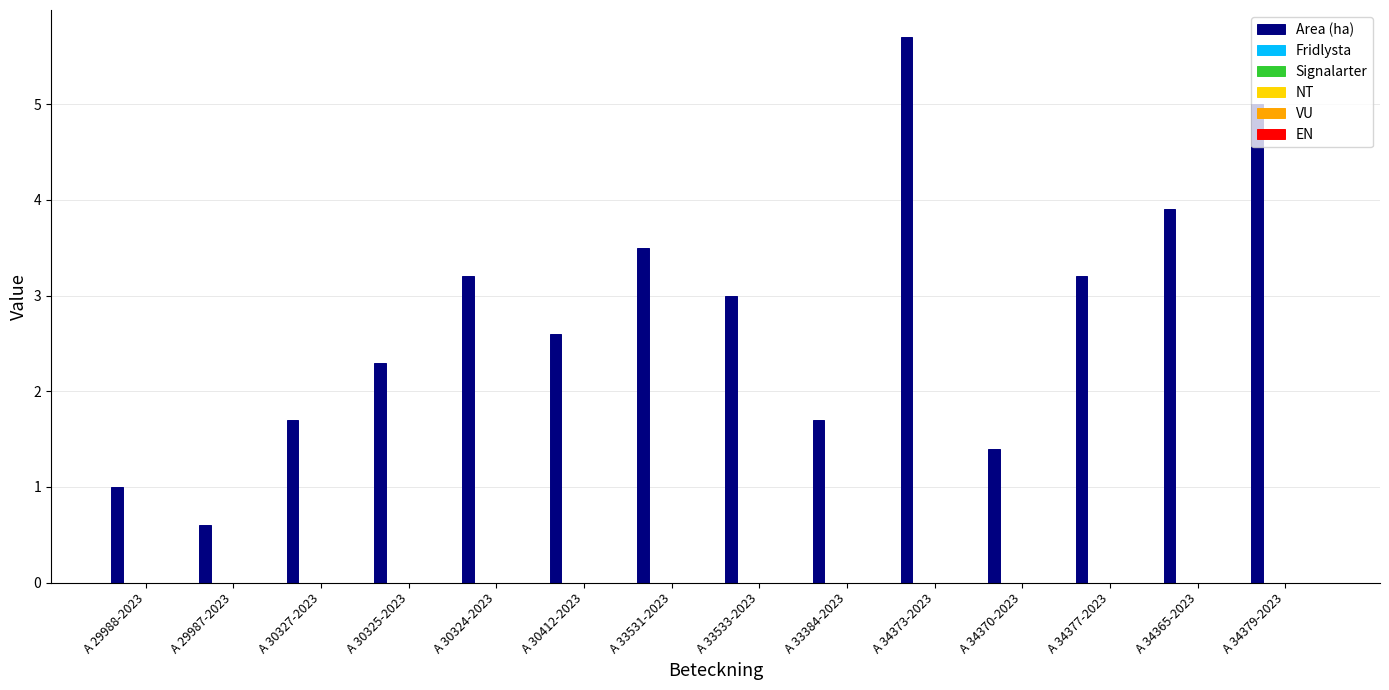

How many bars are there in total?

14